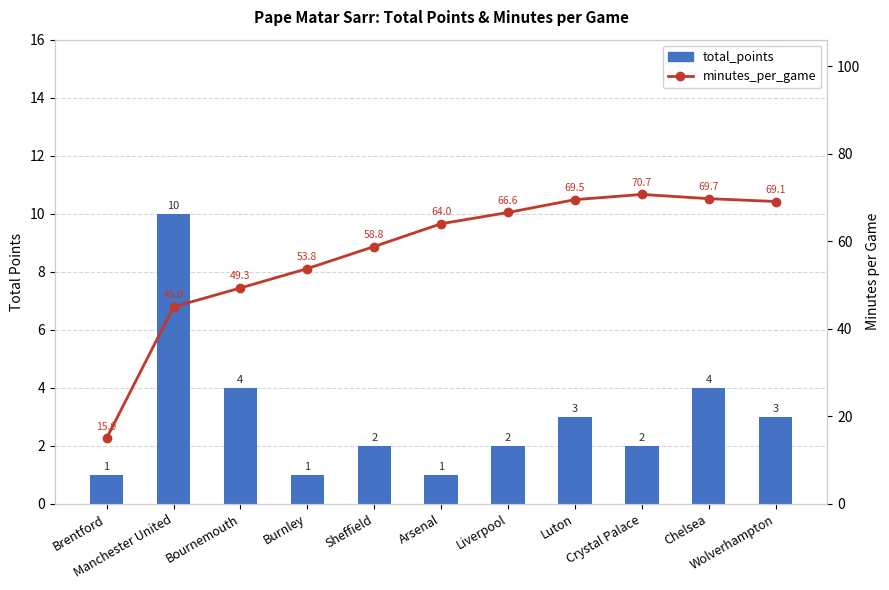

At how many categories does at least one series exceed 2?

11